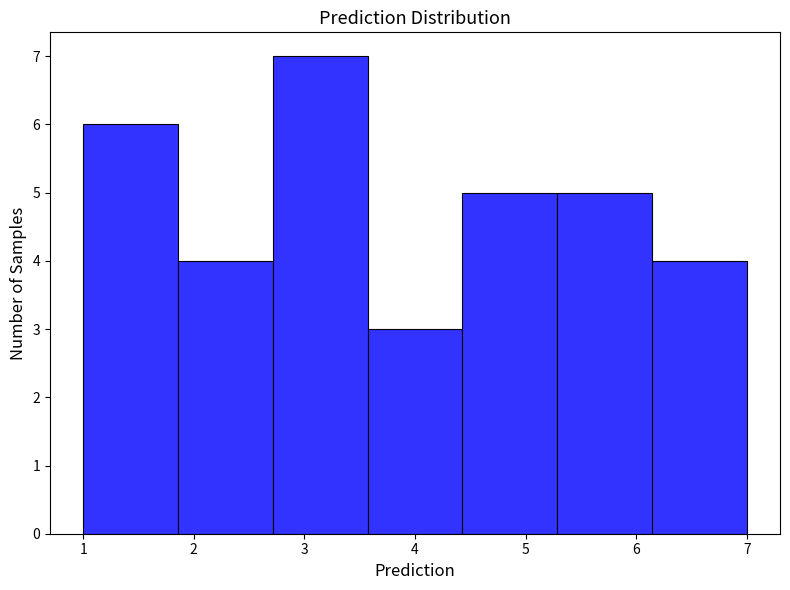

Reading left to right, transcribe this chart: for each bar, give the range it covers on the x-axis and its height. Neither the bar edges nor the heights are printed on the chart, so give them approximately, as read against the axes.

1.0 to 1.9: 6
1.9 to 2.7: 4
2.7 to 3.6: 7
3.6 to 4.4: 3
4.4 to 5.3: 5
5.3 to 6.1: 5
6.1 to 7.0: 4